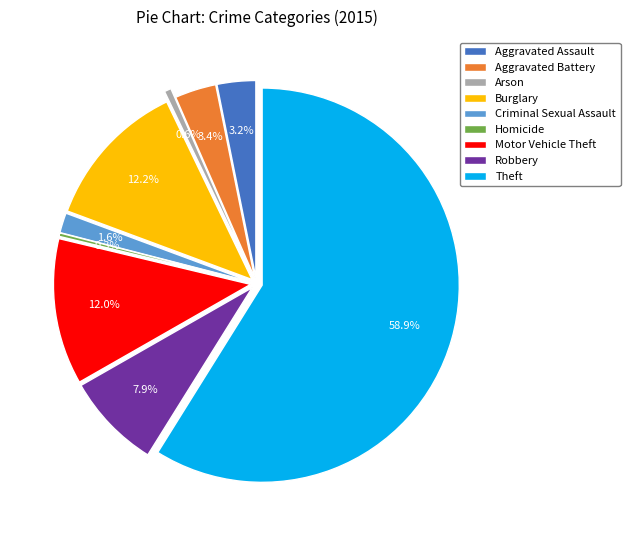

Rank the categories by value from highest to lowest.

Theft, Burglary, Motor Vehicle Theft, Robbery, Aggravated Battery, Aggravated Assault, Criminal Sexual Assault, Arson, Homicide